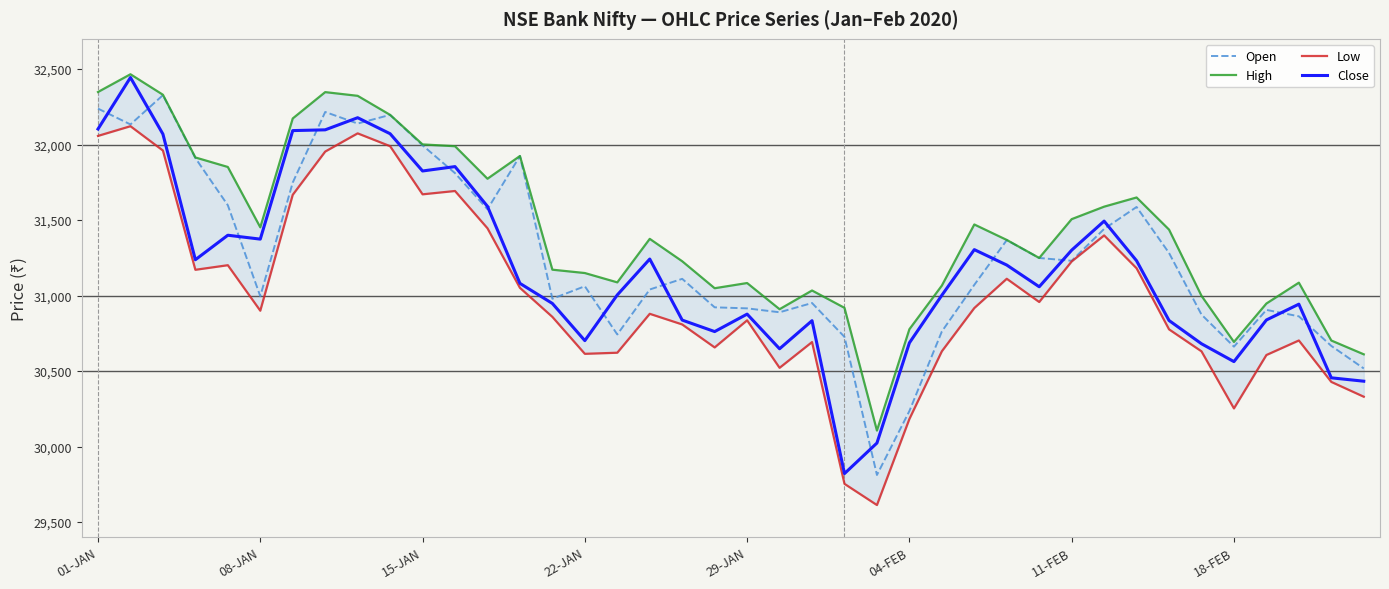

At which label is Close closest to 31132?

13